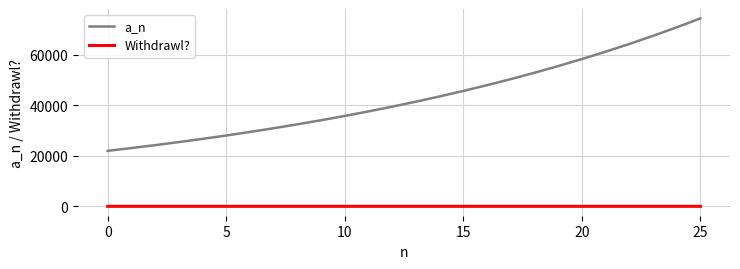

List the series in order of their peak value, highest first.

a_n, Withdrawl?